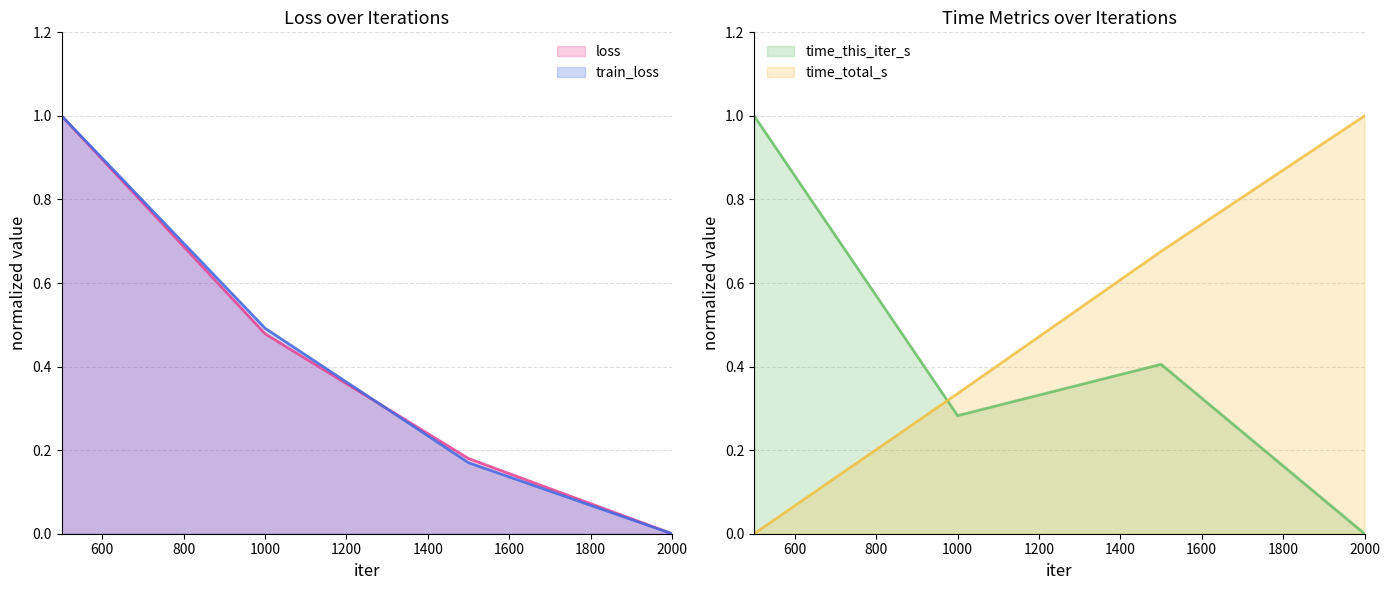

After their last crossing, which series has the higher values: loss or train_loss?

loss